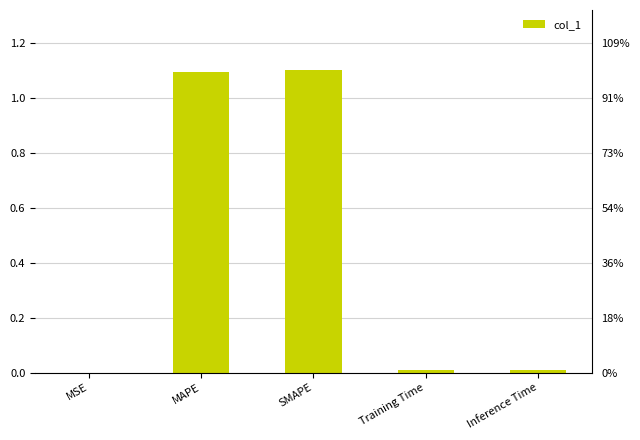

Which has a higher value, MSE or MAPE?

MAPE